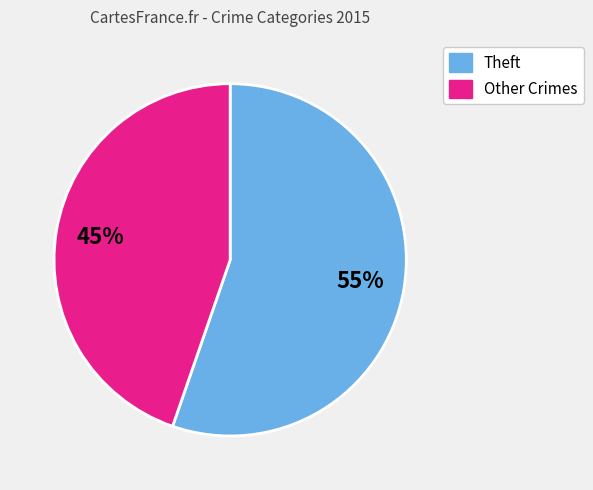

To the nearest percent, what is the average slice percentage?

50%